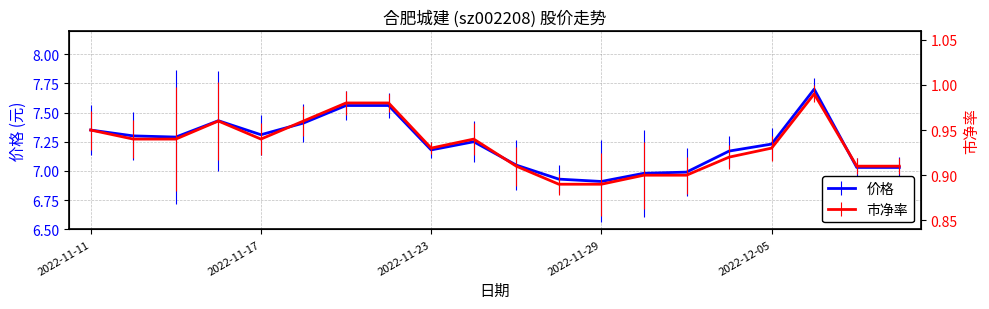

What position from the left is 2022-11-16?

4